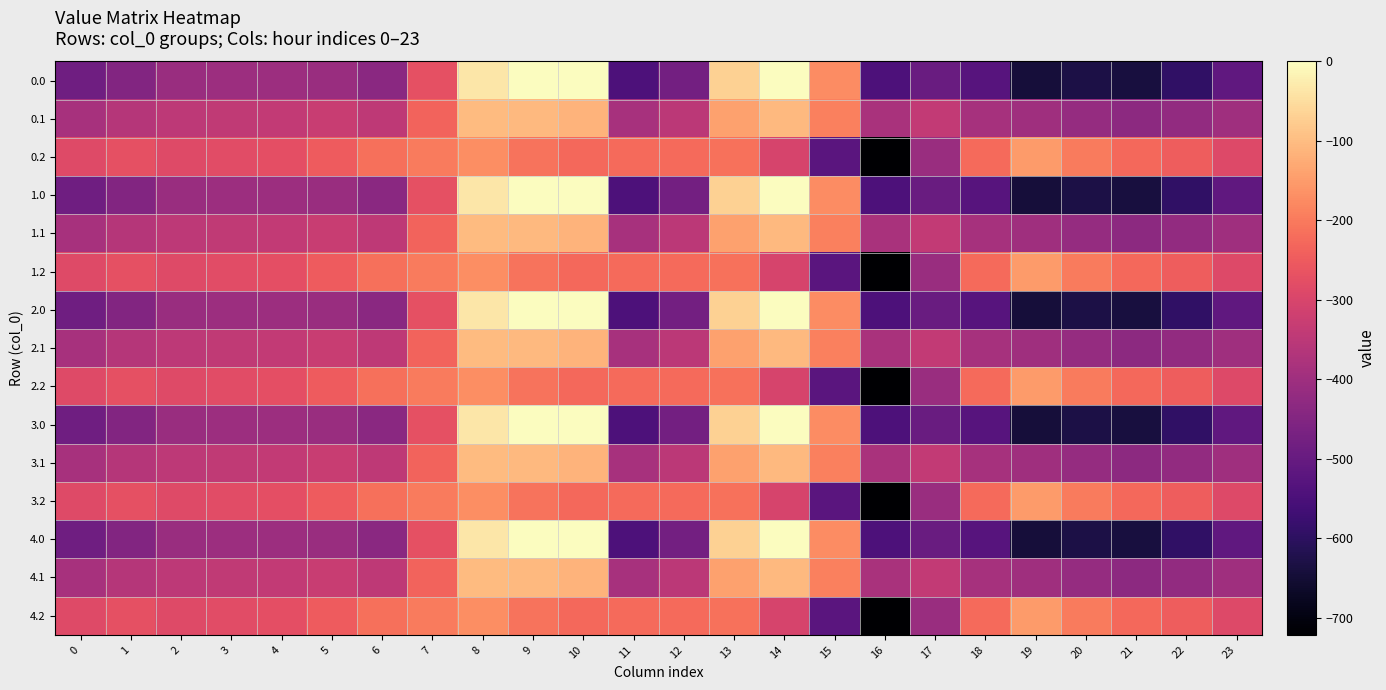

Reading right to left, transcribe all the data shown in this chart.

0.0: 23=-511.3	22=-592.3	21=-638.4	20=-629.9	19=-644.5	18=-529.6	17=-493.8	16=-545.4	15=-172.8	14=-0.3	13=-70.2	12=-477.2	11=-544.3	10=0.0	9=0.0	8=-35.0	7=-270.7	6=-435.0	5=-410.8	4=-404.9	3=-404.4	2=-410.3	1=-449.5	0=-482.0
0.1: 23=-399.4	22=-419.9	21=-432.4	20=-414.5	19=-399.7	18=-388.5	17=-340.1	16=-380.5	15=-190.4	14=-105.5	13=-141.2	12=-350.8	11=-384.7	10=-114.0	9=-104.8	8=-102.3	7=-234.9	6=-345.2	5=-329.5	4=-339.6	3=-342.7	2=-347.9	1=-361.1	0=-384.6
0.2: 23=-287.5	22=-247.4	21=-226.4	20=-199.2	19=-151.1	18=-223.1	17=-409.5	16=-721.2	15=-522.2	14=-301.9	13=-212.2	12=-224.3	11=-225.2	10=-228.0	9=-209.6	8=-169.5	7=-199.0	6=-216.4	5=-248.1	4=-274.4	3=-281.0	2=-285.5	1=-272.7	0=-287.1
1.0: 23=-511.3	22=-592.3	21=-638.4	20=-629.9	19=-644.5	18=-529.6	17=-493.8	16=-545.4	15=-172.8	14=-0.3	13=-70.2	12=-477.2	11=-544.3	10=0.0	9=0.0	8=-35.0	7=-270.7	6=-435.0	5=-410.8	4=-404.9	3=-404.4	2=-410.3	1=-449.5	0=-482.0
1.1: 23=-399.4	22=-419.9	21=-432.4	20=-414.5	19=-399.7	18=-388.5	17=-340.1	16=-380.5	15=-190.4	14=-105.5	13=-141.2	12=-350.8	11=-384.7	10=-114.0	9=-104.8	8=-102.3	7=-234.9	6=-345.2	5=-329.5	4=-339.6	3=-342.7	2=-347.9	1=-361.1	0=-384.6
1.2: 23=-287.5	22=-247.4	21=-226.4	20=-199.2	19=-151.1	18=-223.1	17=-409.5	16=-721.2	15=-522.2	14=-301.9	13=-212.2	12=-224.3	11=-225.2	10=-228.0	9=-209.6	8=-169.5	7=-199.0	6=-216.4	5=-248.1	4=-274.4	3=-281.0	2=-285.5	1=-272.7	0=-287.1
2.0: 23=-511.3	22=-592.3	21=-638.4	20=-629.9	19=-644.5	18=-529.6	17=-493.8	16=-545.4	15=-172.8	14=-0.3	13=-70.2	12=-477.2	11=-544.3	10=0.0	9=0.0	8=-35.0	7=-270.7	6=-435.0	5=-410.8	4=-404.9	3=-404.4	2=-410.3	1=-449.5	0=-482.0
2.1: 23=-399.4	22=-419.9	21=-432.4	20=-414.5	19=-399.7	18=-388.5	17=-340.1	16=-380.5	15=-190.4	14=-105.5	13=-141.2	12=-350.8	11=-384.7	10=-114.0	9=-104.8	8=-102.3	7=-234.9	6=-345.2	5=-329.5	4=-339.6	3=-342.7	2=-347.9	1=-361.1	0=-384.6
2.2: 23=-287.5	22=-247.4	21=-226.4	20=-199.2	19=-151.1	18=-223.1	17=-409.5	16=-721.2	15=-522.2	14=-301.9	13=-212.2	12=-224.3	11=-225.2	10=-228.0	9=-209.6	8=-169.5	7=-199.0	6=-216.4	5=-248.1	4=-274.4	3=-281.0	2=-285.5	1=-272.7	0=-287.1
3.0: 23=-511.3	22=-592.3	21=-638.4	20=-629.9	19=-644.5	18=-529.6	17=-493.8	16=-545.4	15=-172.8	14=-0.3	13=-70.2	12=-477.2	11=-544.3	10=0.0	9=0.0	8=-35.0	7=-270.7	6=-435.0	5=-410.8	4=-404.9	3=-404.4	2=-410.3	1=-449.5	0=-482.0
3.1: 23=-399.4	22=-419.9	21=-432.4	20=-414.5	19=-399.7	18=-388.5	17=-340.1	16=-380.5	15=-190.4	14=-105.5	13=-141.2	12=-350.8	11=-384.7	10=-114.0	9=-104.8	8=-102.3	7=-234.9	6=-345.2	5=-329.5	4=-339.6	3=-342.7	2=-347.9	1=-361.1	0=-384.6
3.2: 23=-287.5	22=-247.4	21=-226.4	20=-199.2	19=-151.1	18=-223.1	17=-409.5	16=-721.2	15=-522.2	14=-301.9	13=-212.2	12=-224.3	11=-225.2	10=-228.0	9=-209.6	8=-169.5	7=-199.0	6=-216.4	5=-248.1	4=-274.4	3=-281.0	2=-285.5	1=-272.7	0=-287.1
4.0: 23=-511.3	22=-592.3	21=-638.4	20=-629.9	19=-644.5	18=-529.6	17=-493.8	16=-545.4	15=-172.8	14=-0.3	13=-70.2	12=-477.2	11=-544.3	10=0.0	9=0.0	8=-35.0	7=-270.7	6=-435.0	5=-410.8	4=-404.9	3=-404.4	2=-410.3	1=-449.5	0=-482.0
4.1: 23=-399.4	22=-419.9	21=-432.4	20=-414.5	19=-399.7	18=-388.5	17=-340.1	16=-380.5	15=-190.4	14=-105.5	13=-141.2	12=-350.8	11=-384.7	10=-114.0	9=-104.8	8=-102.3	7=-234.9	6=-345.2	5=-329.5	4=-339.6	3=-342.7	2=-347.9	1=-361.1	0=-384.6
4.2: 23=-287.5	22=-247.4	21=-226.4	20=-199.2	19=-151.1	18=-223.1	17=-409.5	16=-721.2	15=-522.2	14=-301.9	13=-212.2	12=-224.3	11=-225.2	10=-228.0	9=-209.6	8=-169.5	7=-199.0	6=-216.4	5=-248.1	4=-274.4	3=-281.0	2=-285.5	1=-272.7	0=-287.1